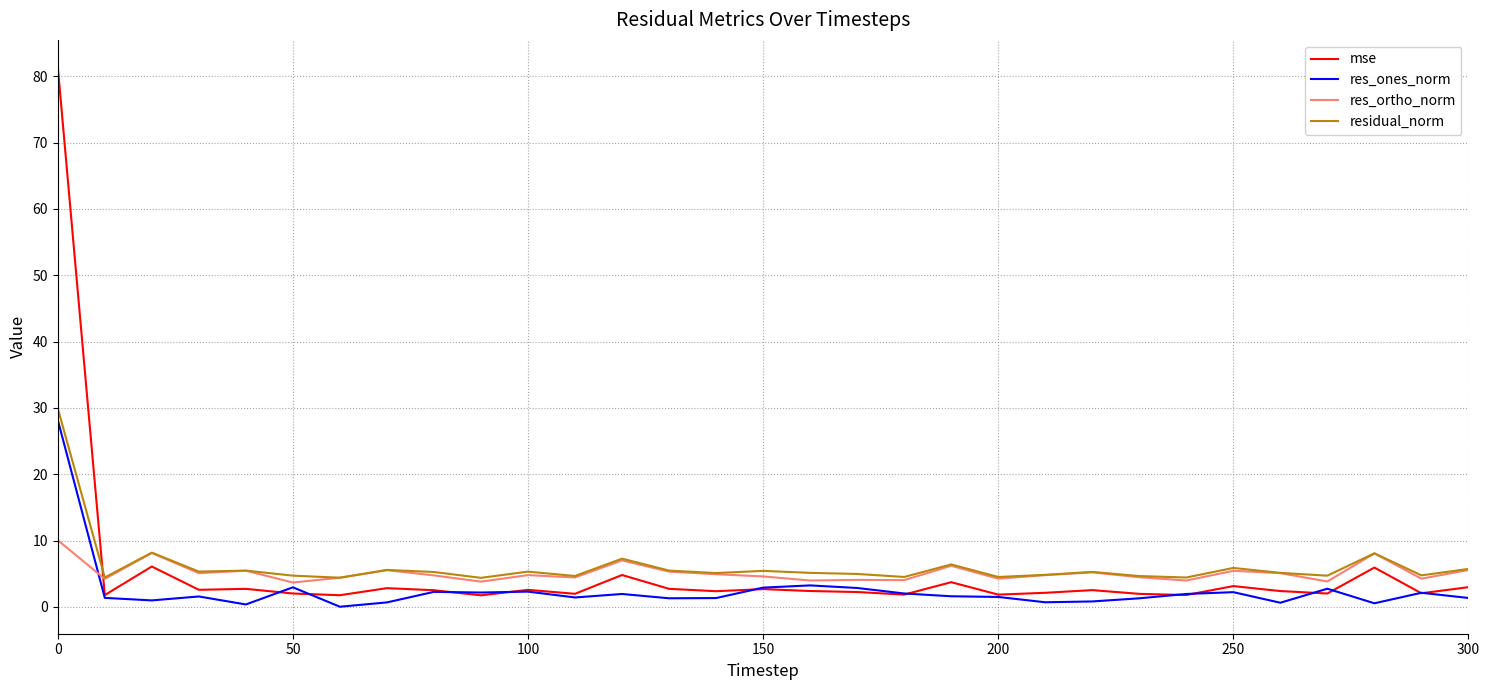

What is the lowest value of the residual_norm series?

4.4